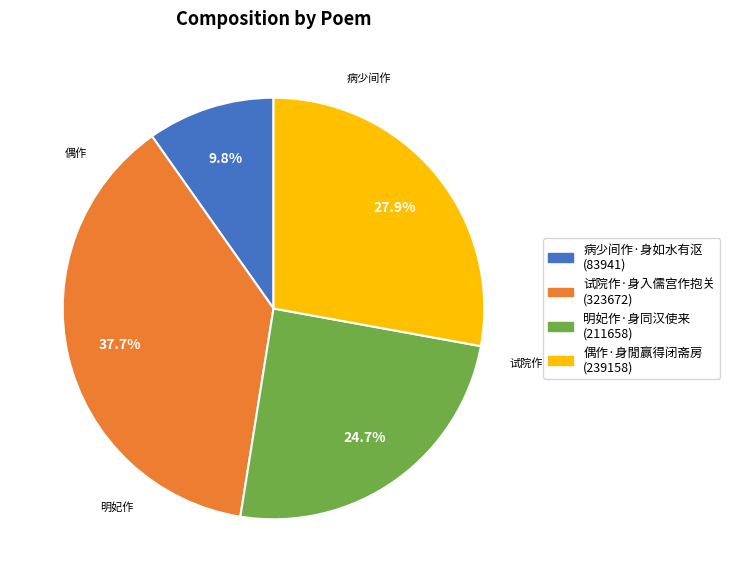

Approximately how many times larger is the value at 明妃作·身同汉使来 compared to 偶作·身閒赢得闭斋房?

0.9